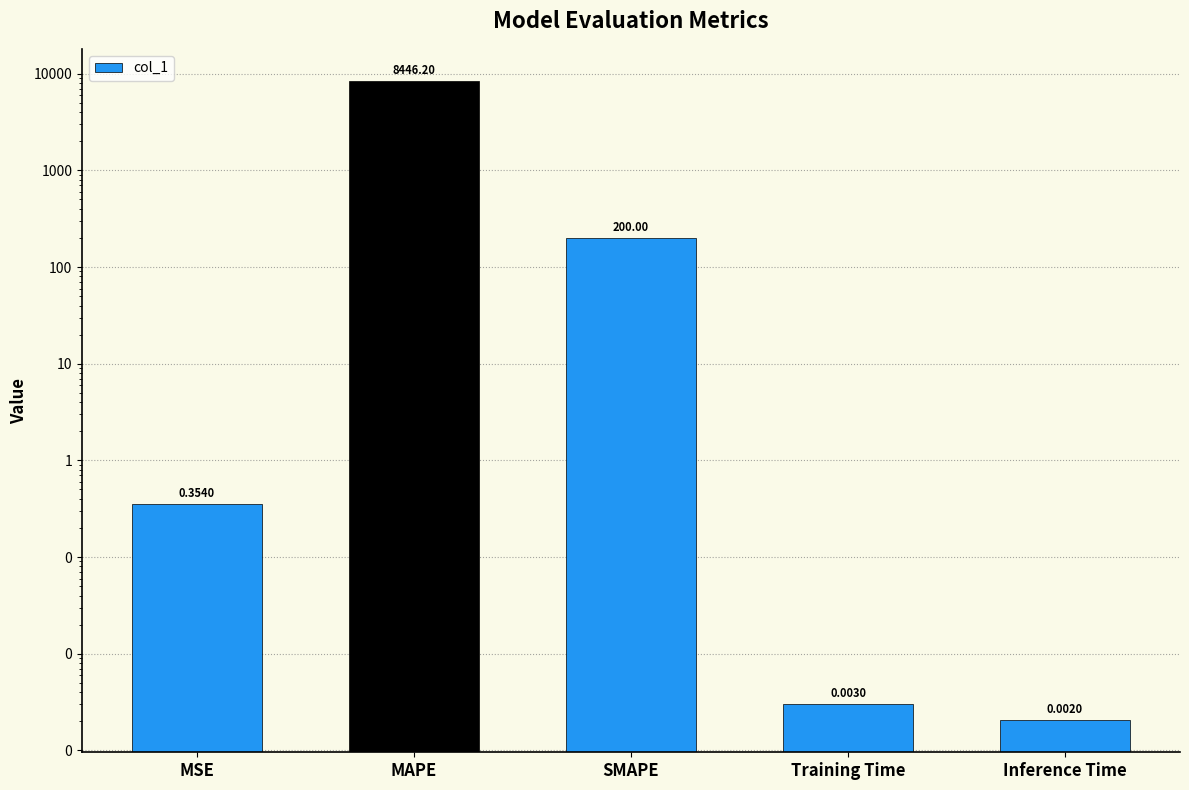

What is the difference between the second highest and minimum values?

200.0